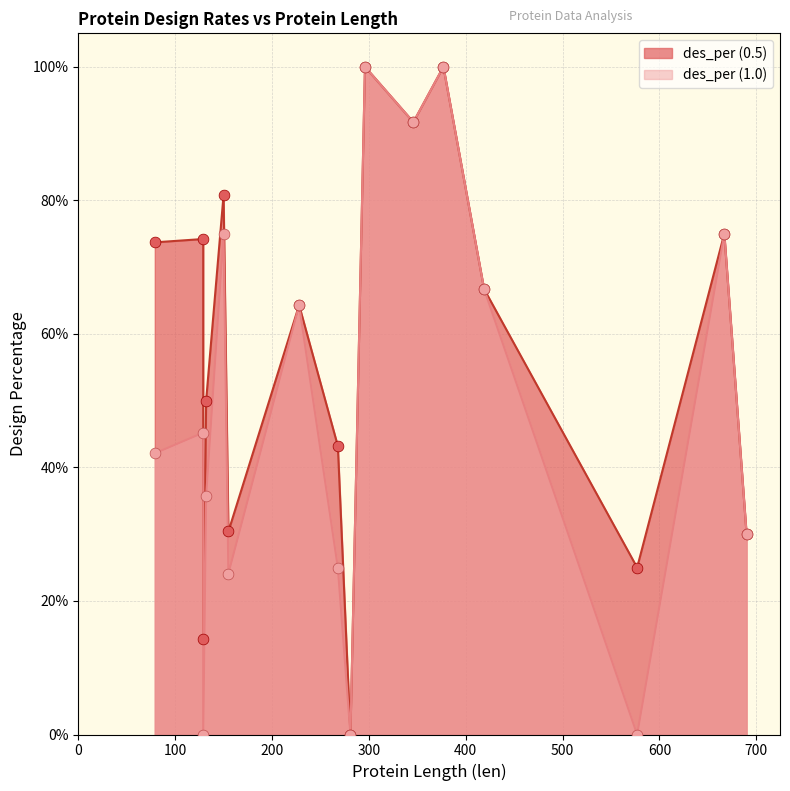

What is the total value across all series at 667?

1.5